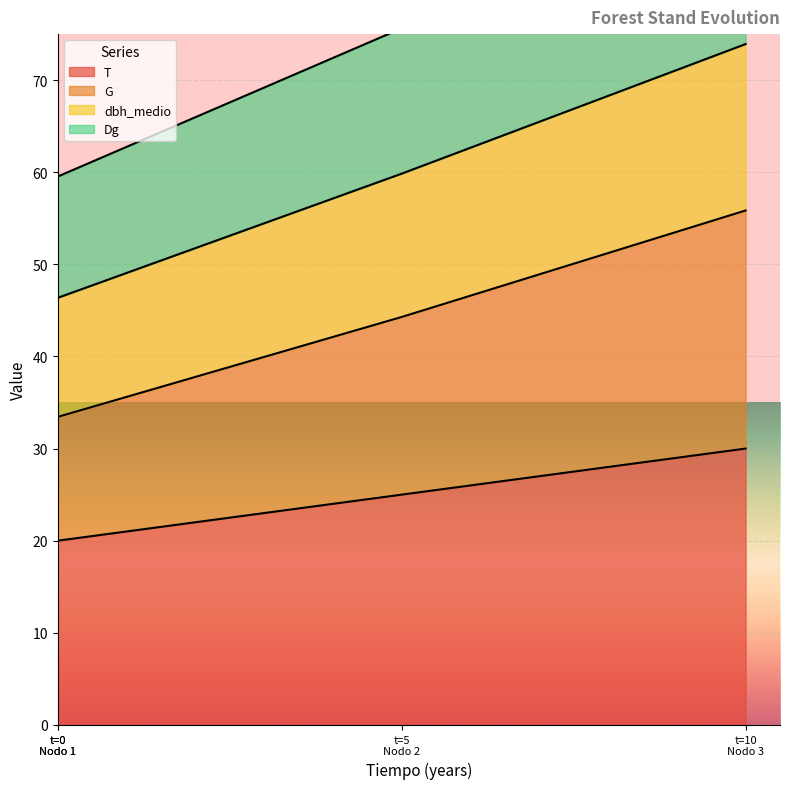

What position from the right is Nodo 3?

1